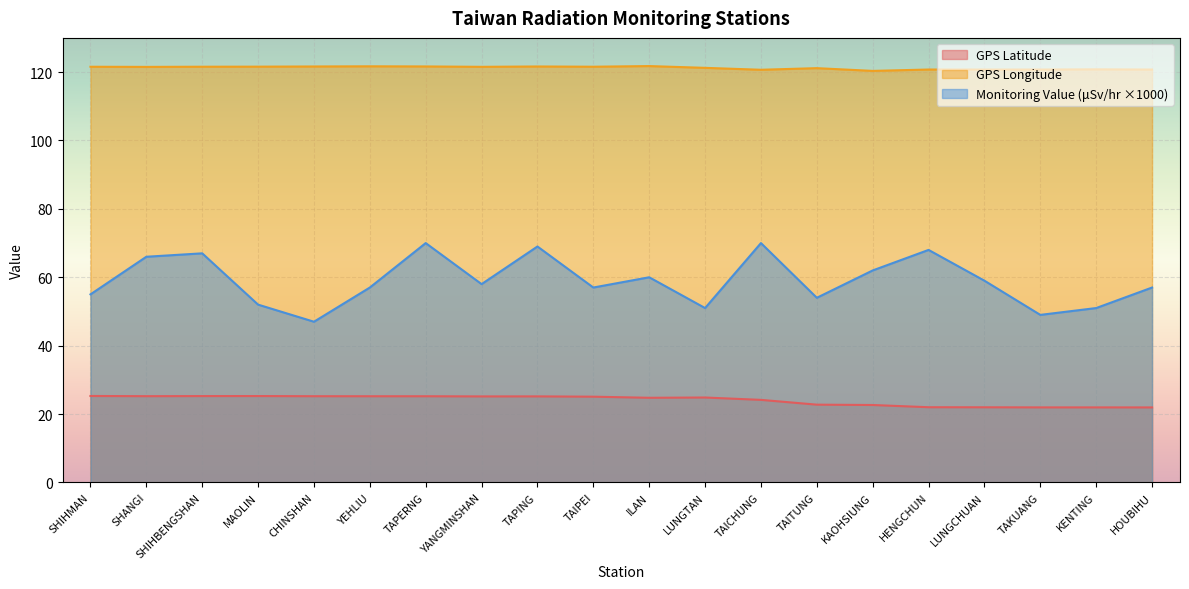

What are all the series names shown in the legend?

GPS Latitude, GPS Longitude, Monitoring Value (μSv/hr ×1000)